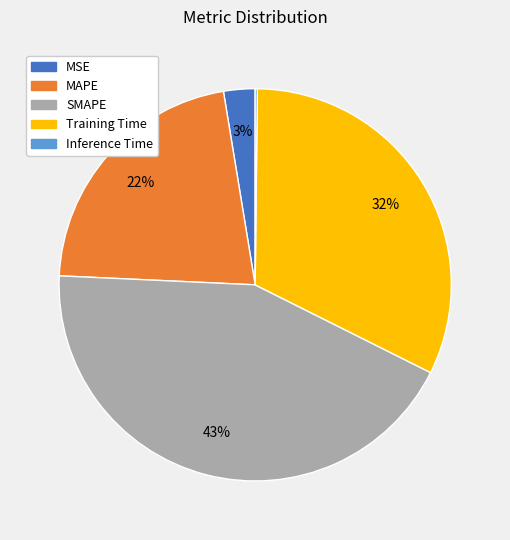

Which category has the biggest portion of the pie?

SMAPE